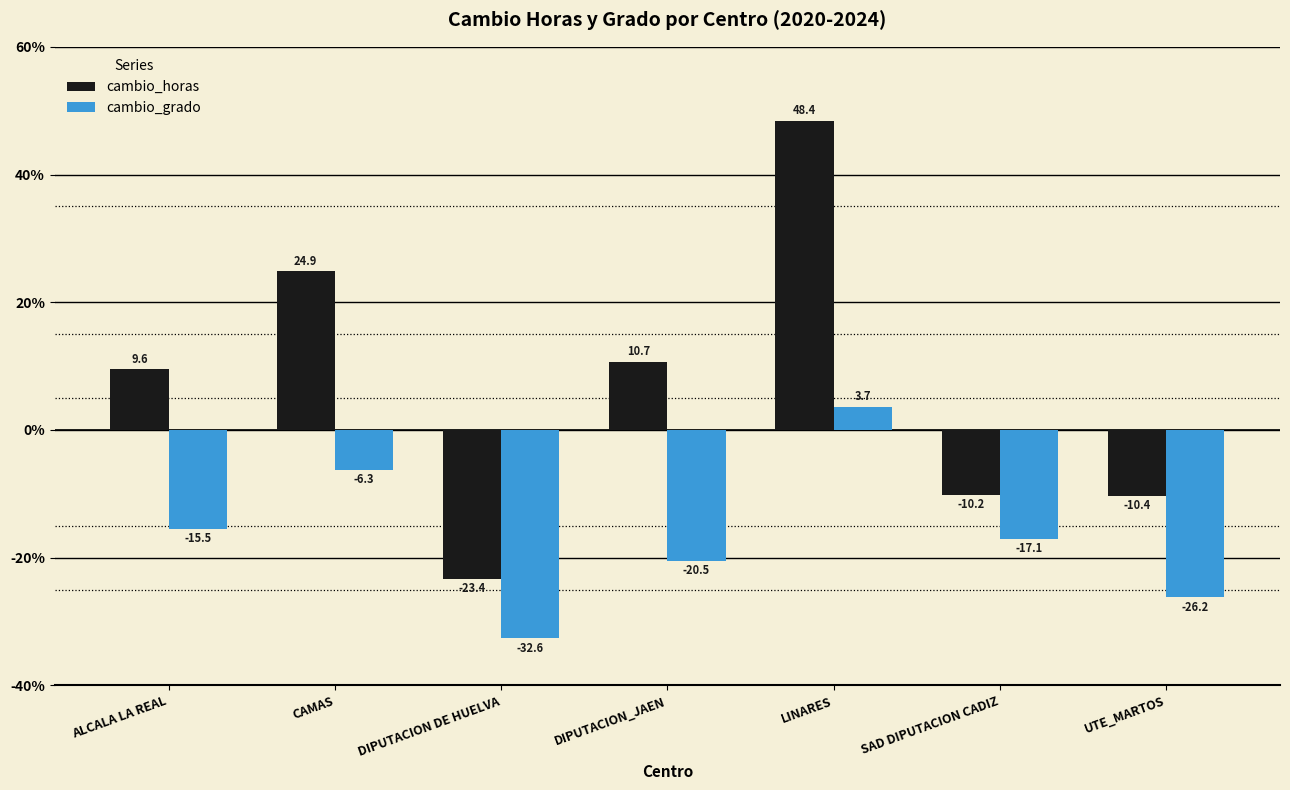

How many groups of bars are there?

7